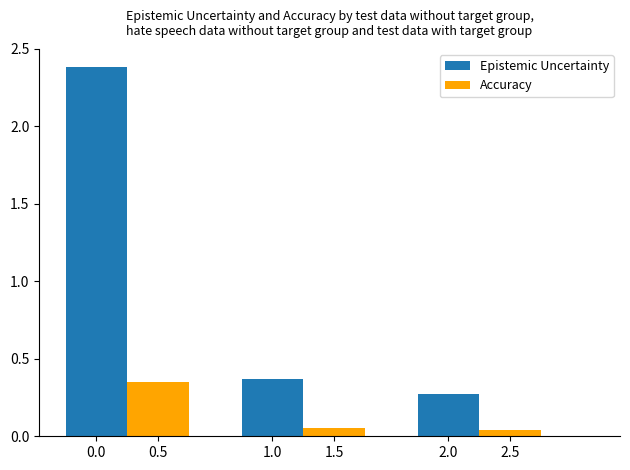

The value of Epistemic Uncertainty at 0.0 is 4.1. True or false?

False